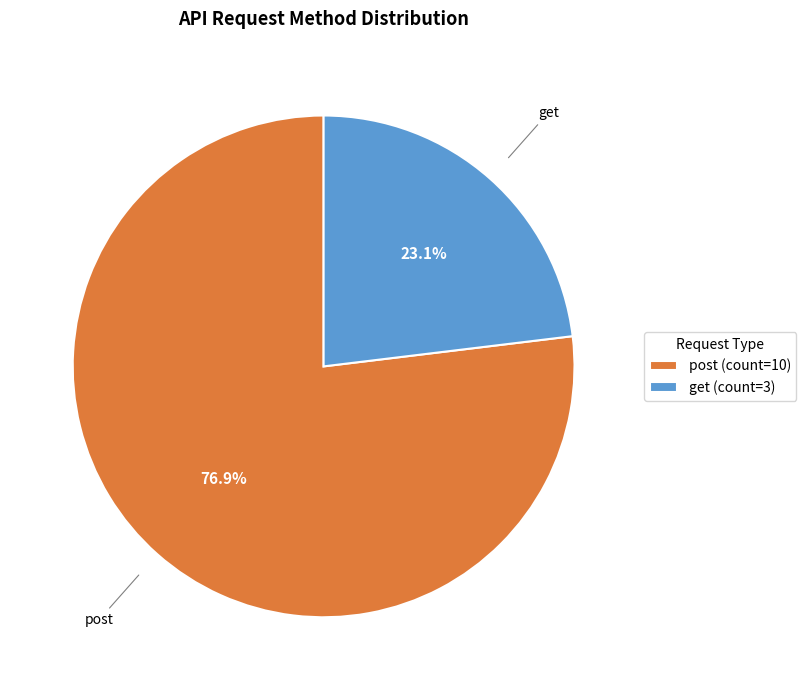

The get slice represents 35% of the pie. True or false?

False